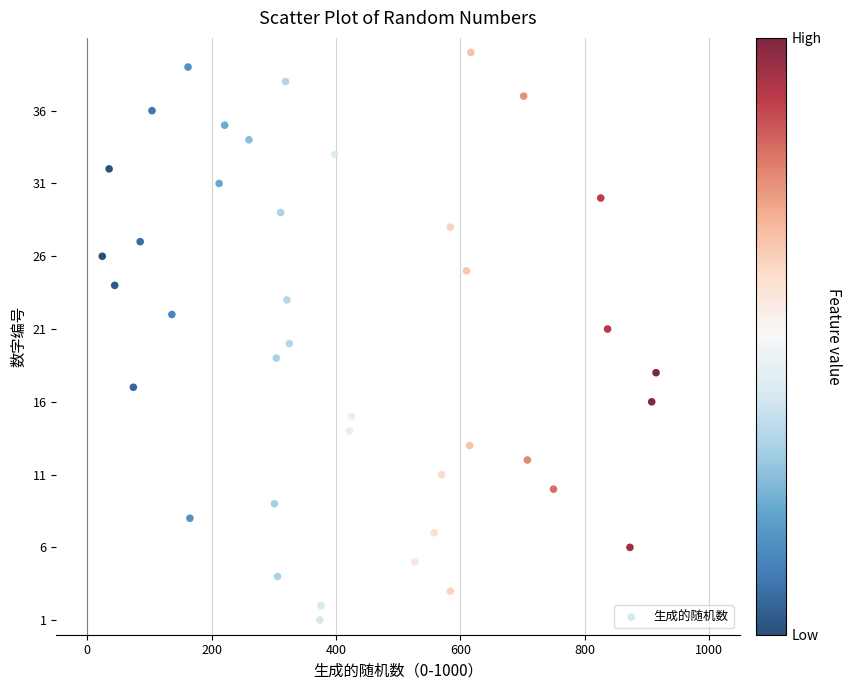

What is the range of X values (max minus min)?

891